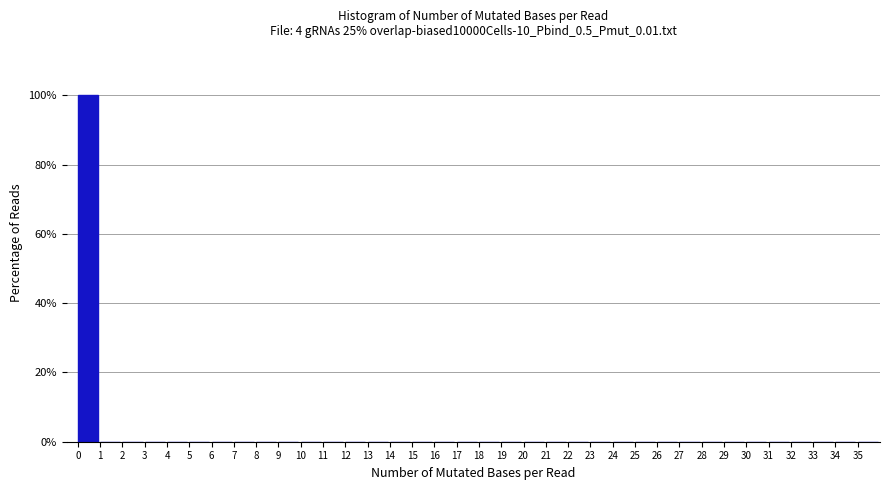

Which range on the x-axis has the tallest bar?

0 to 1